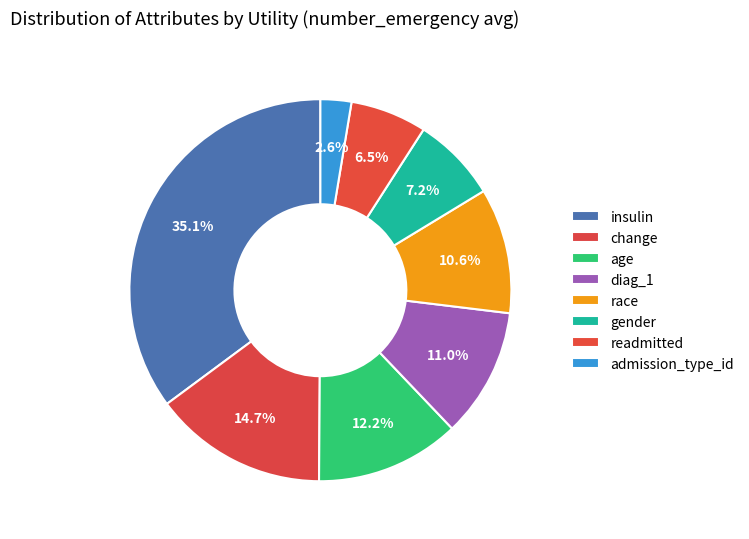

Between gender and admission_type_id, which is larger?

gender